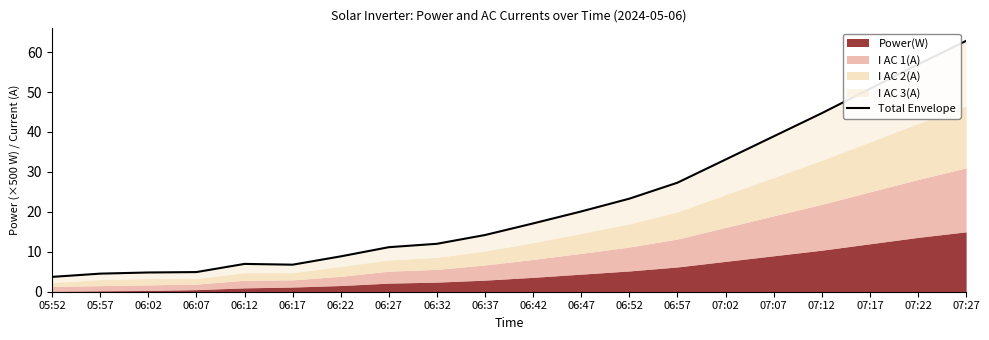

True or false: the data shows 37.5 at 06:52.

False